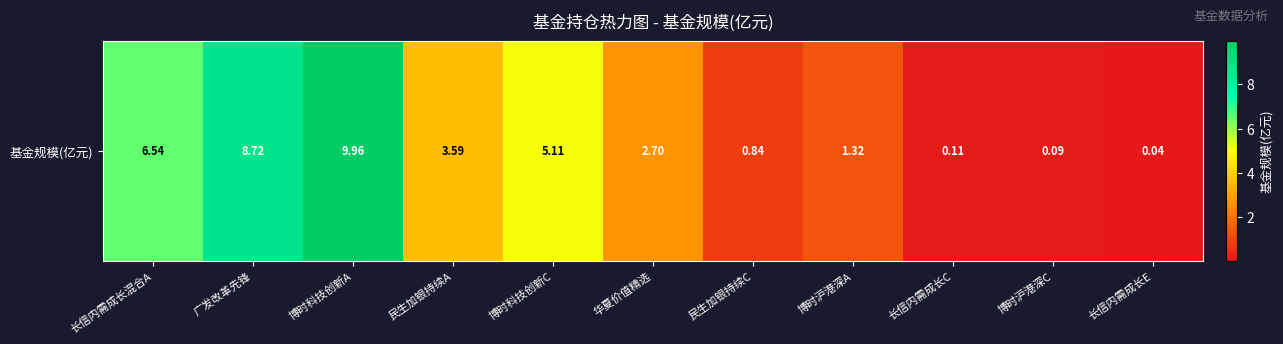

How many values exceed 2?

6